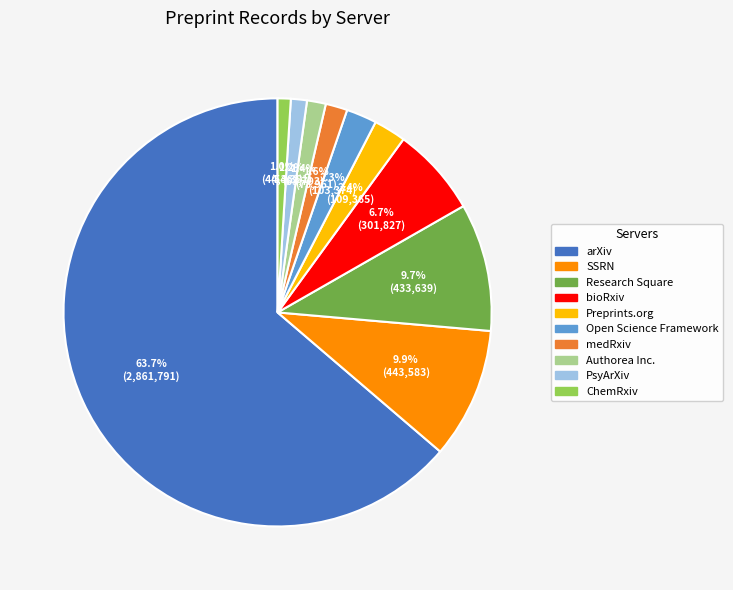

Which slice is the largest?

arXiv